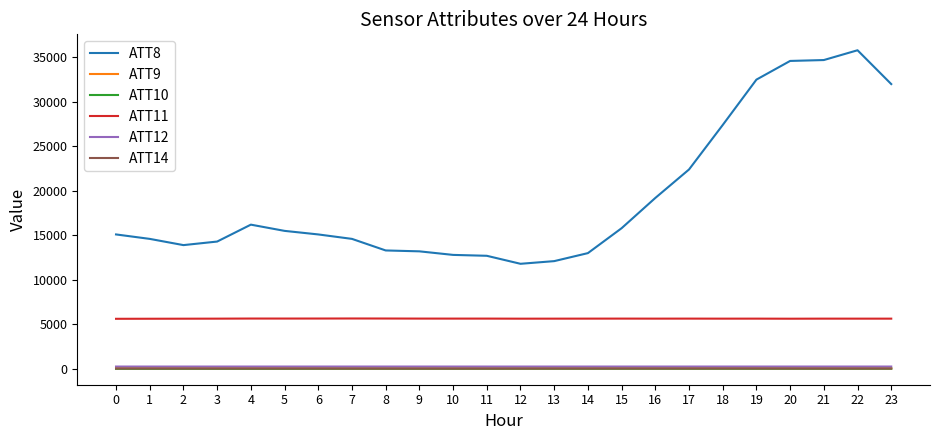

What is the maximum value shown in the chart?

35800.0